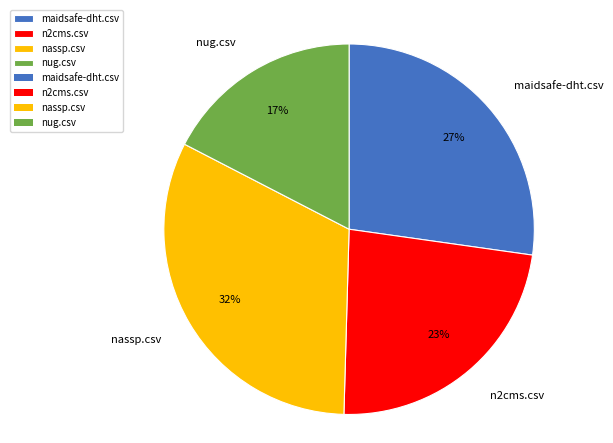

To the nearest percent, what is the average slice percentage?

25%